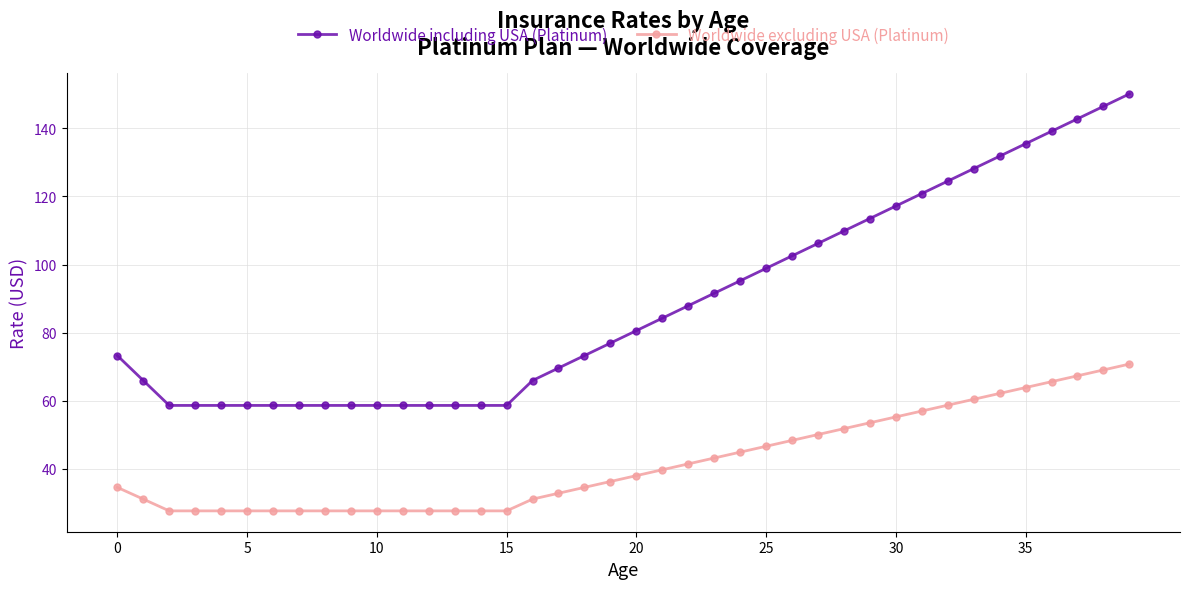

How many values in the Worldwide excluding USA (Platinum) series exceed 37?

20